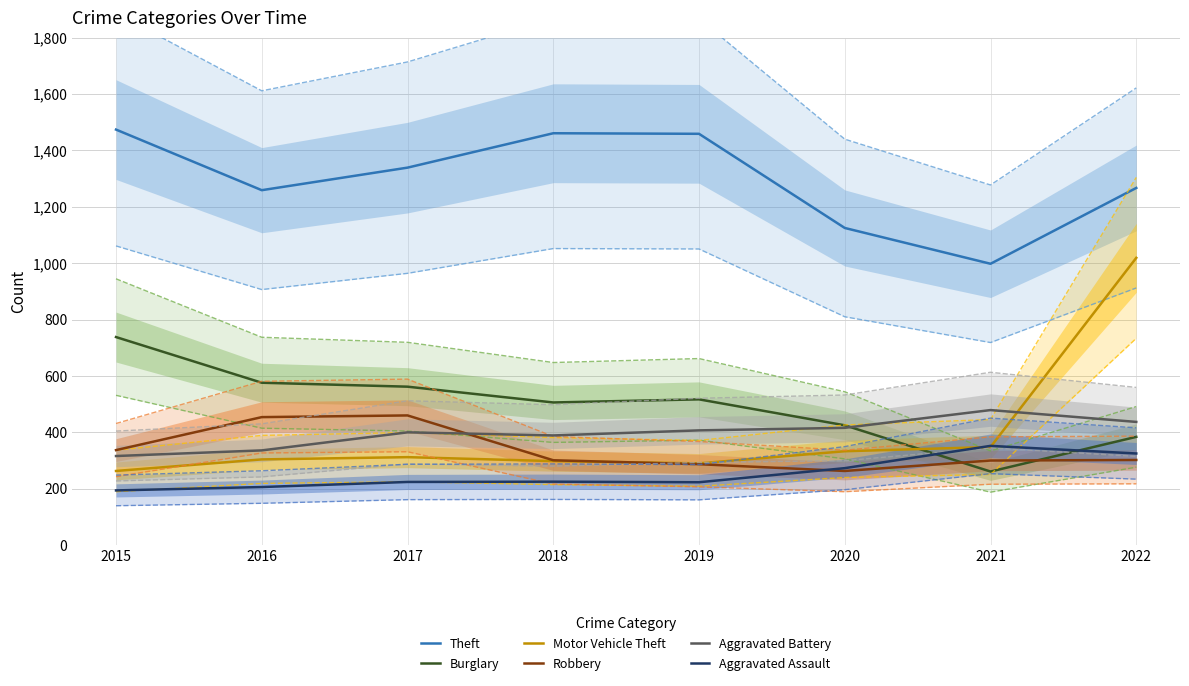

Is the value of Aggravated Battery at 2018 greater than the value of Aggravated Assault at 2019?

Yes